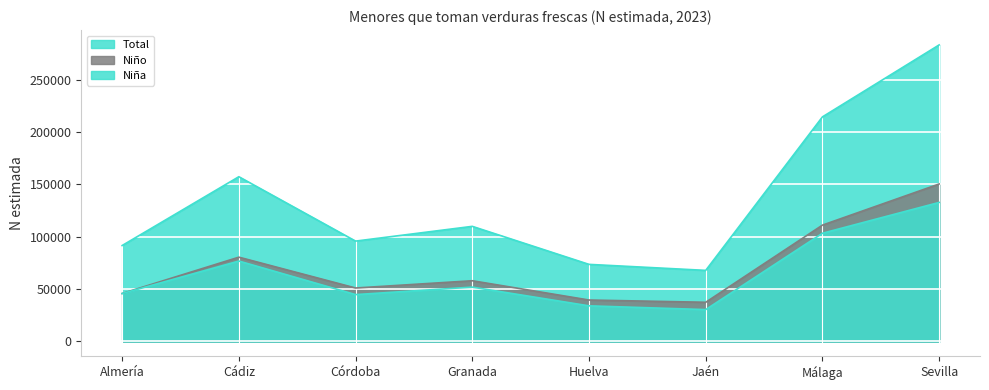

Which series changed the most between Granada and Huelva?

Total